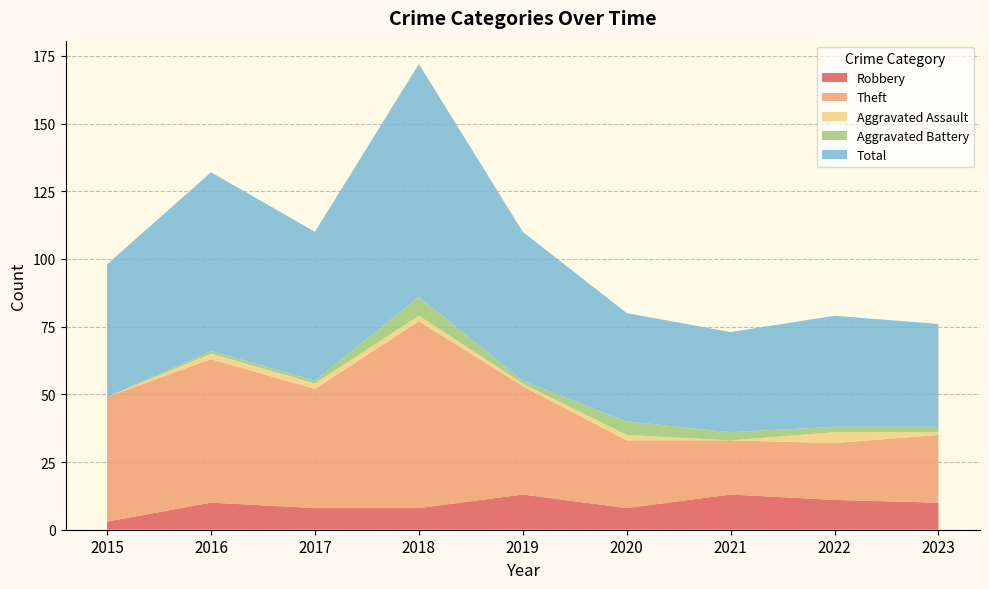

Reading left to right, what are all the values shown in this chart?

Robbery: 3	10	8	8	13	8	13	11	10
Theft: 46	53	44	69	40	25	20	21	25
Aggravated Assault: 0	2	2	2	1	2	0	4	1
Aggravated Battery: 0	1	1	7	1	5	3	2	2
Total: 49	66	55	86	55	40	37	41	38